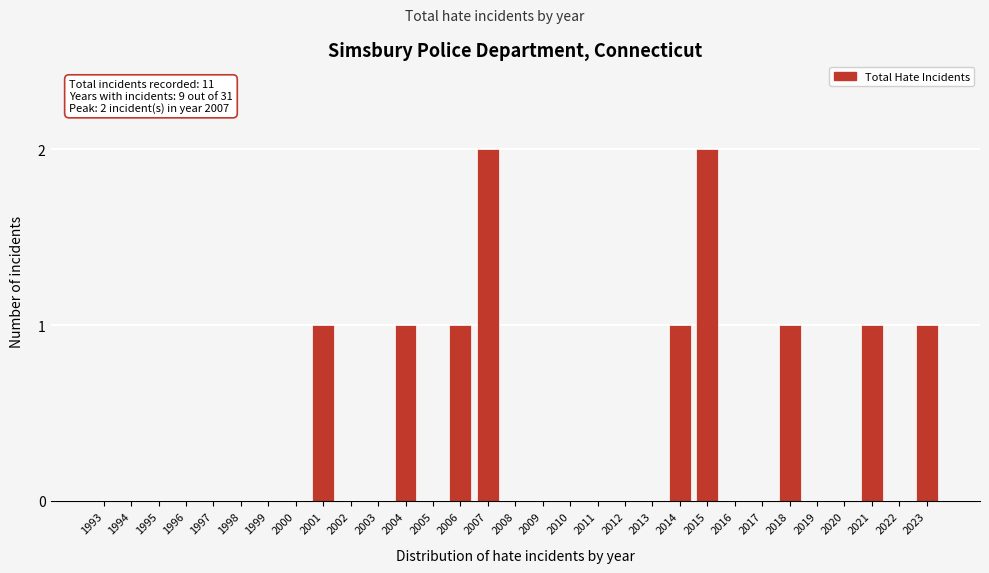

What is the sum of all values?

11